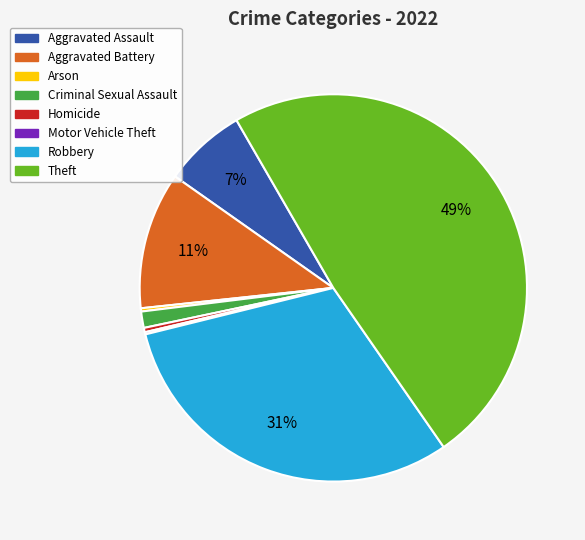

To the nearest percent, what is the difference between the largest and smallest slice percentages?

49%